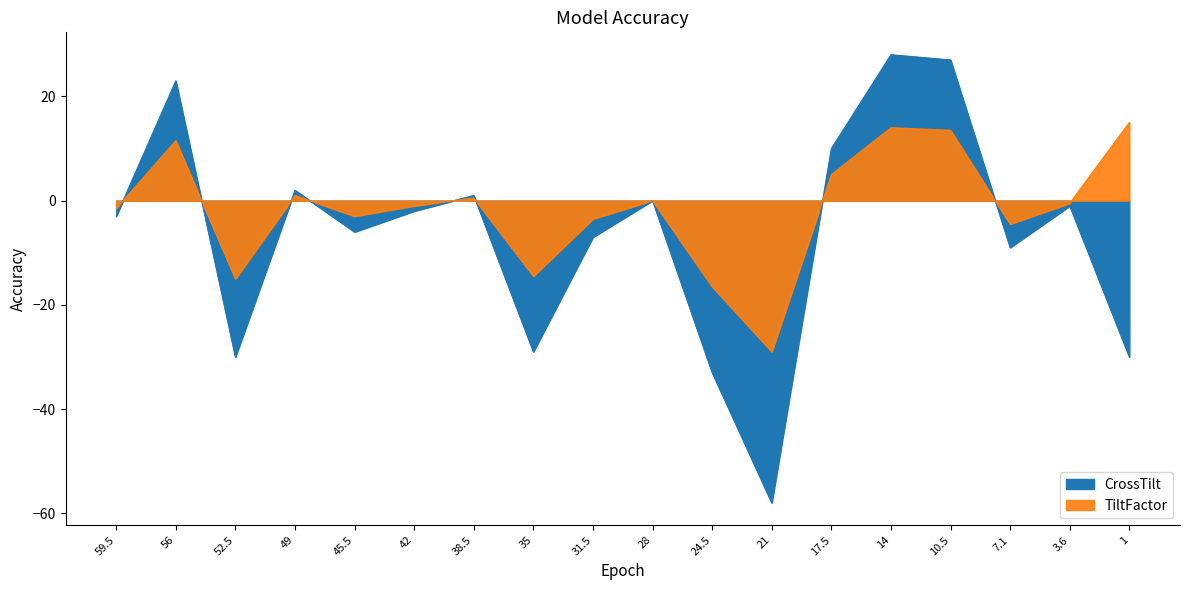

What is the lowest value of the TiltFactor series?

-29.0